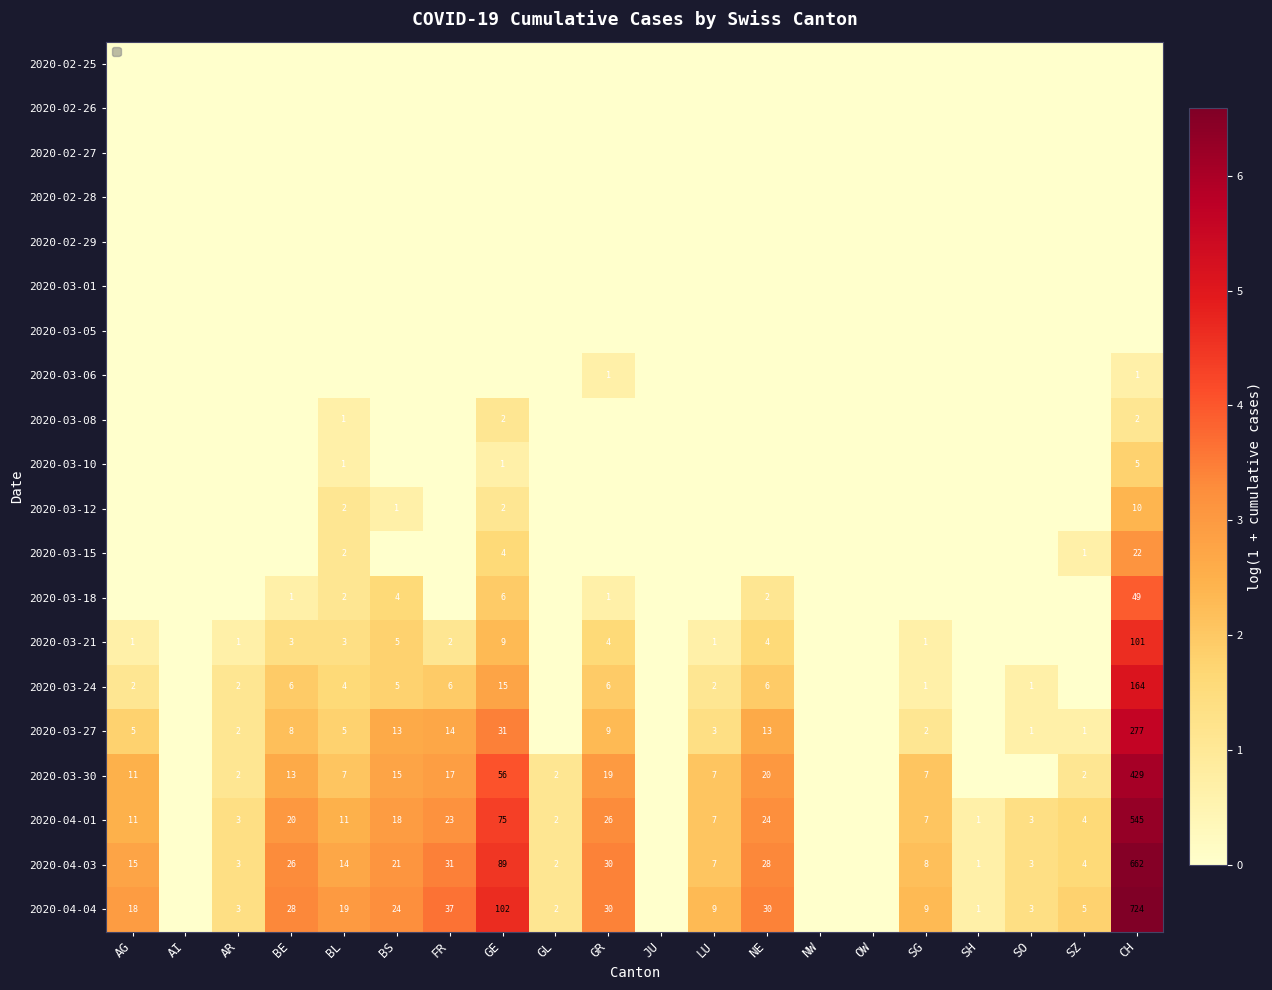

What is the difference between the 2020-03-30 values at BL and GL?

5